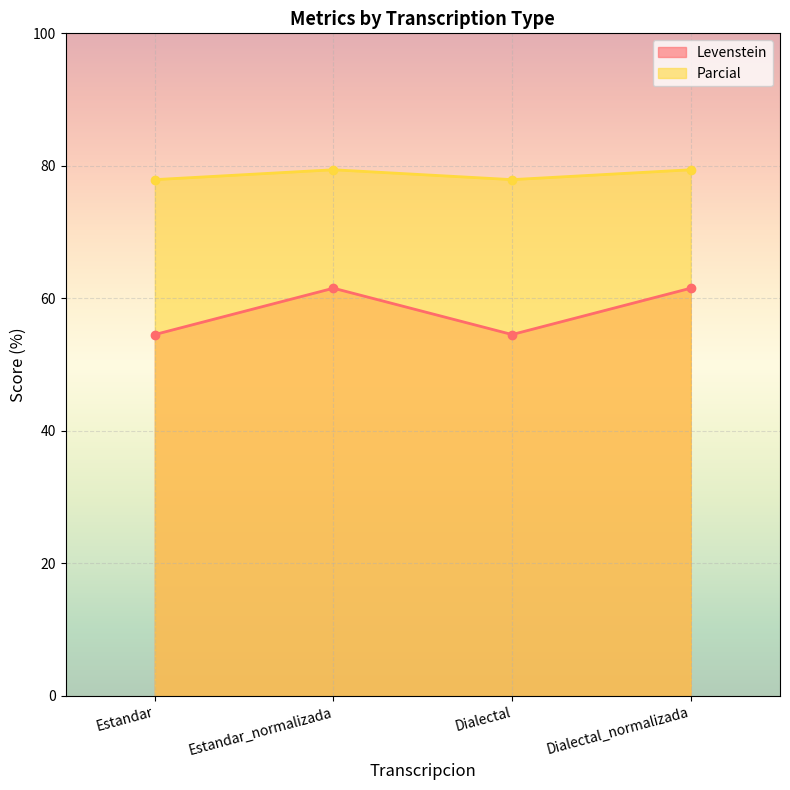

Read the Levenstein value at Dialectal_normalizada.

61.5